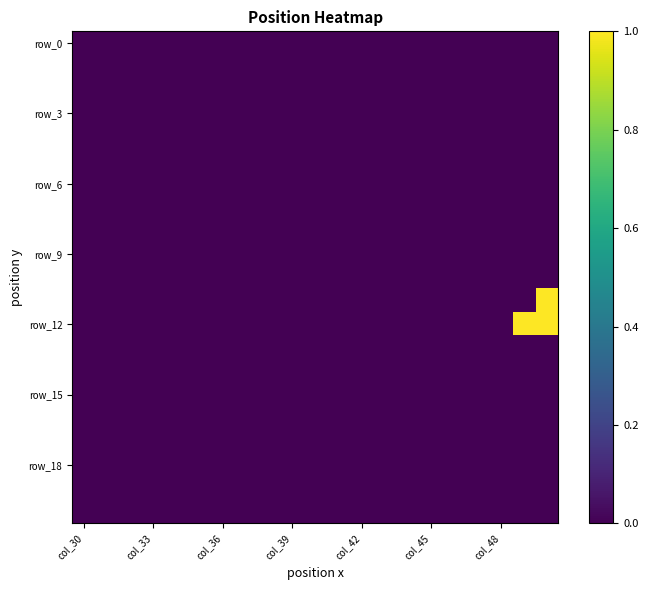

What is the greatest value displayed?

1